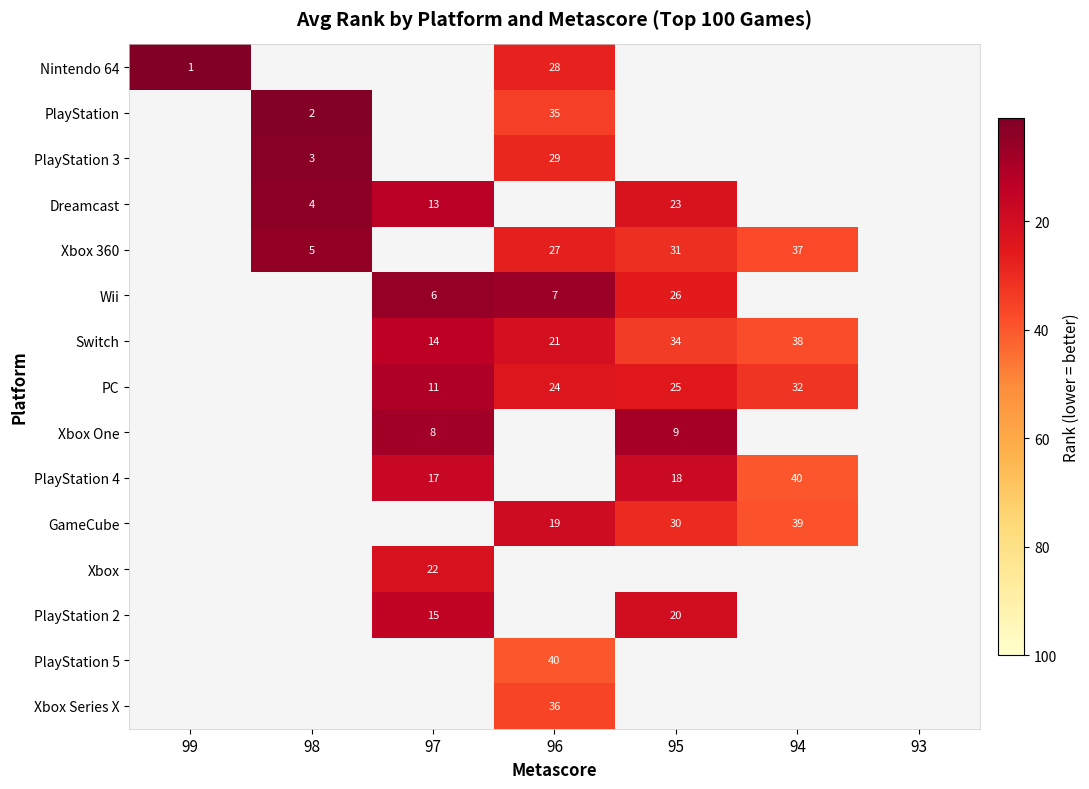

The PC series shows 25 at 95. True or false?

True